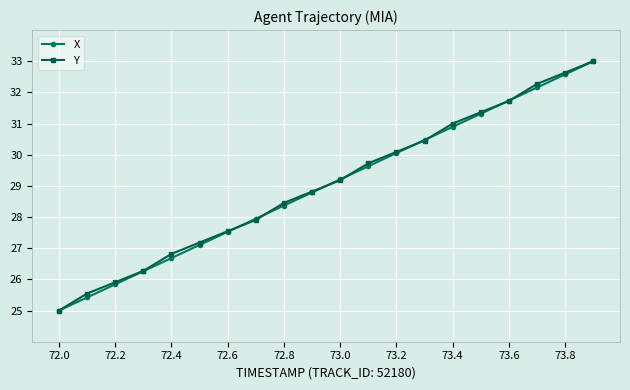

What are all the series names shown in the legend?

X, Y